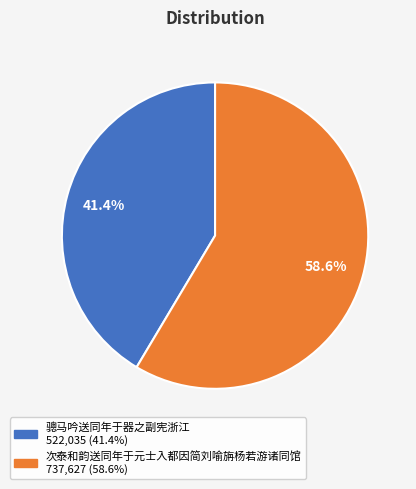

To the nearest percent, what is the difference between the largest and smallest slice percentages?

17%